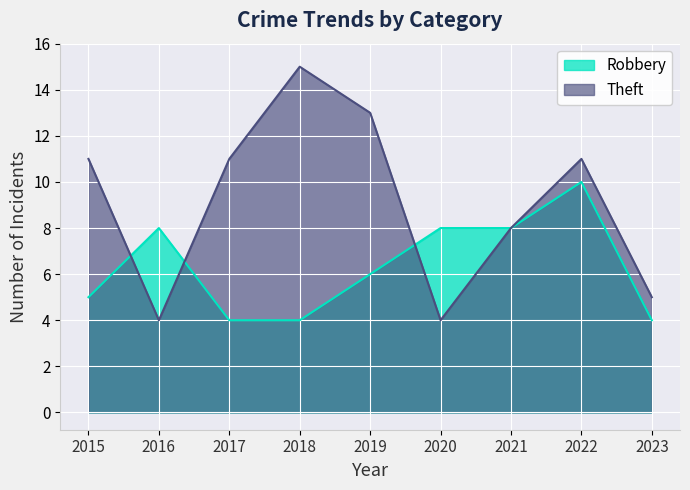

Does the chart display data point markers on the line(s)?

No